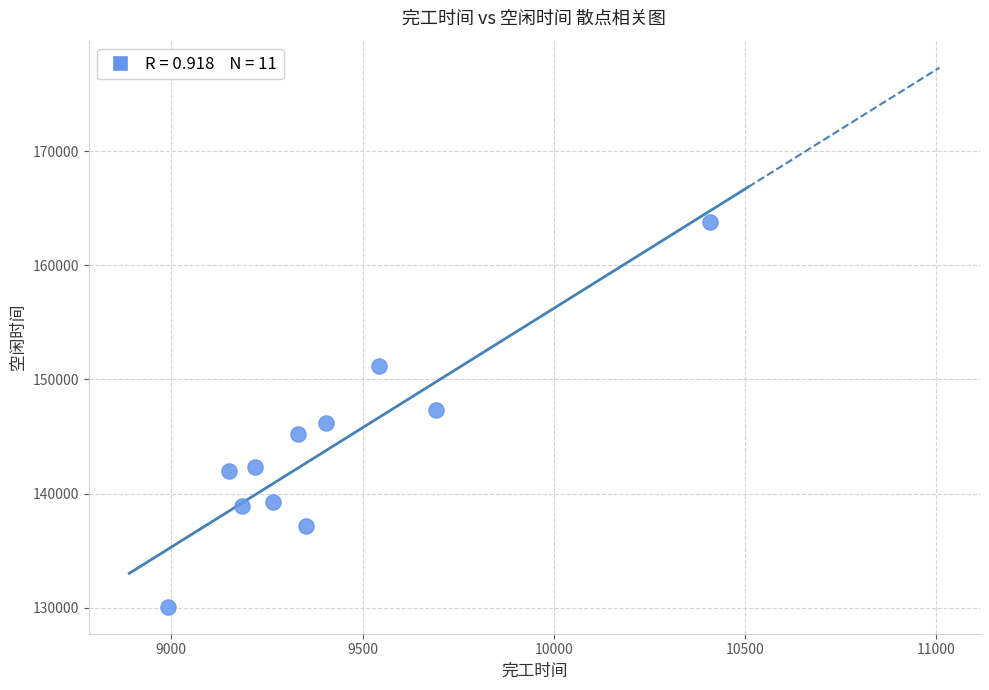

What is the range of X values (max minus min)?

1418.2